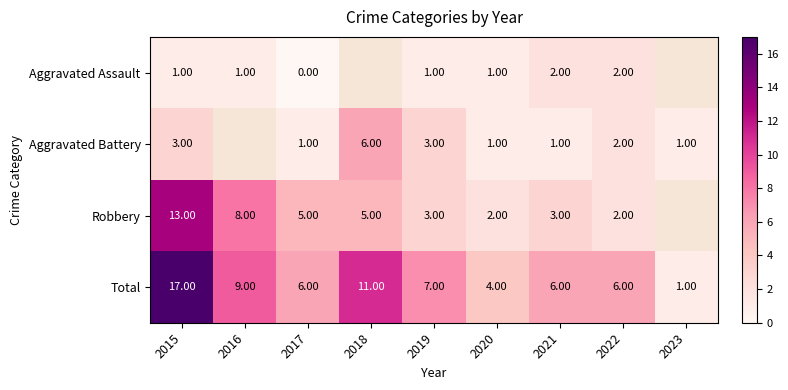

Is the value of Robbery at 2018 greater than the value of Aggravated Assault at 2017?

Yes